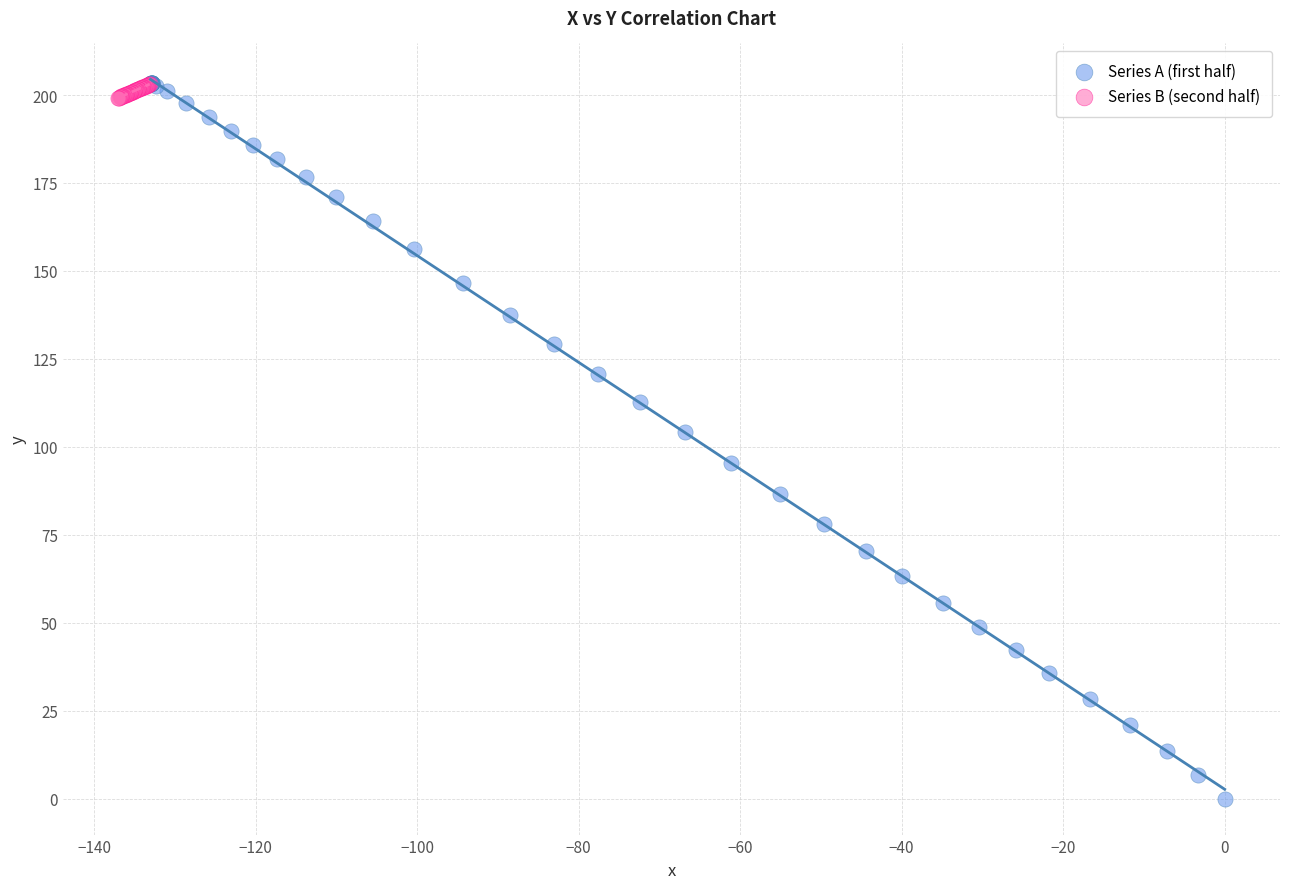

Which series reaches the minimum Y coordinate?

Series A (first half)